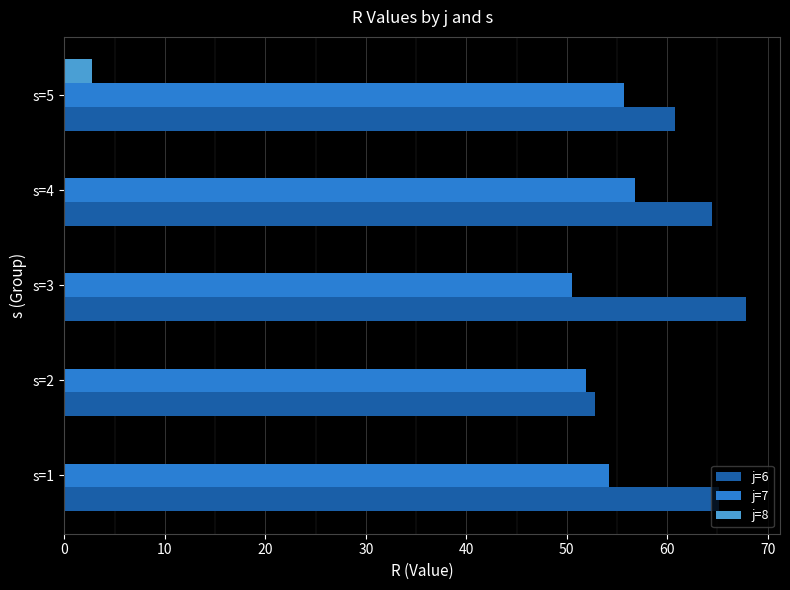

What is the sum of the j=8 values at s=1 and s=5?

2.8